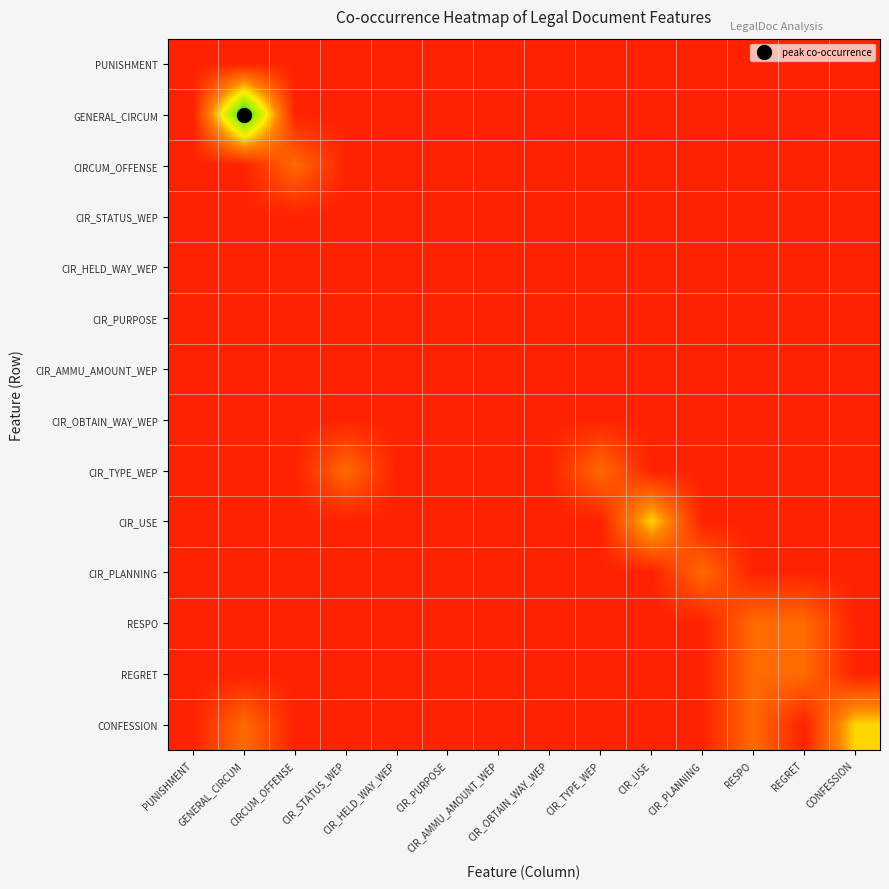

Between CIR_OBTAIN_WAY_WEP and CIR_PLANNING, which series saw the biggest shift?

CIR_PLANNING